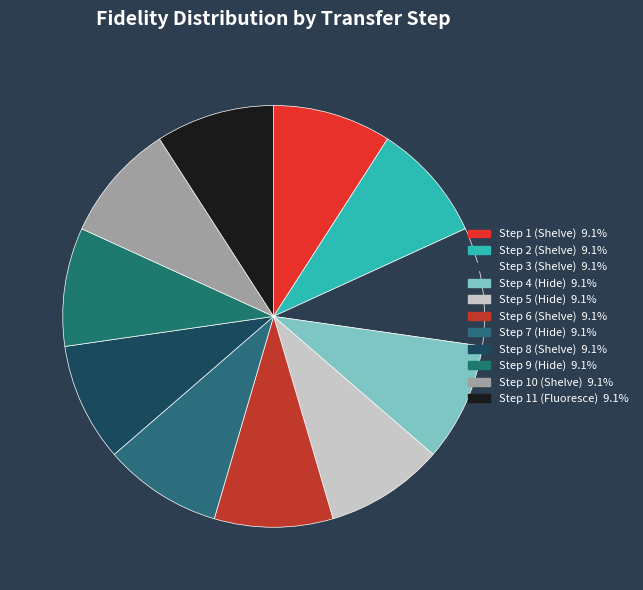

Count the number of slices in the pie.

11